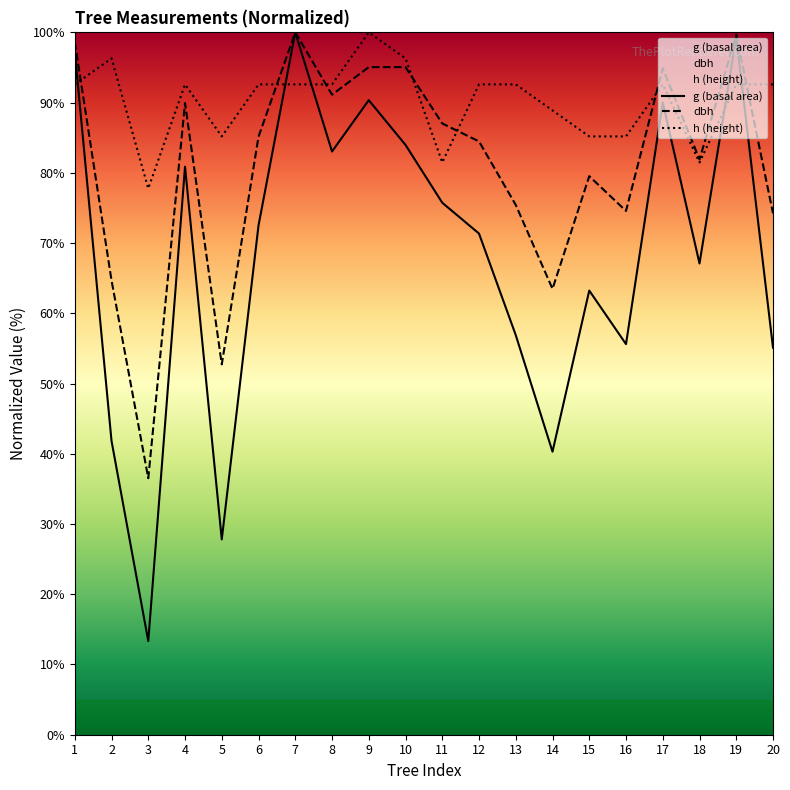

At how many categories does at least one series exceed 32?

20